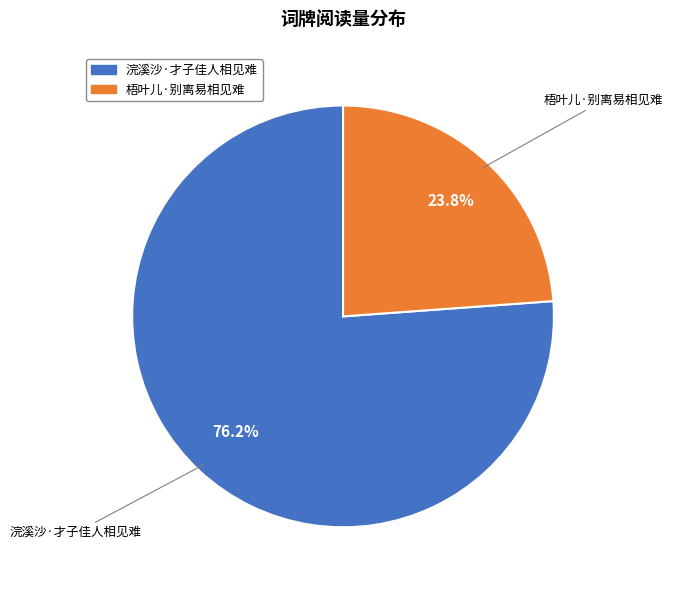

Which has a higher value, 梧叶儿·别离易相见难 or 浣溪沙·才子佳人相见难?

浣溪沙·才子佳人相见难